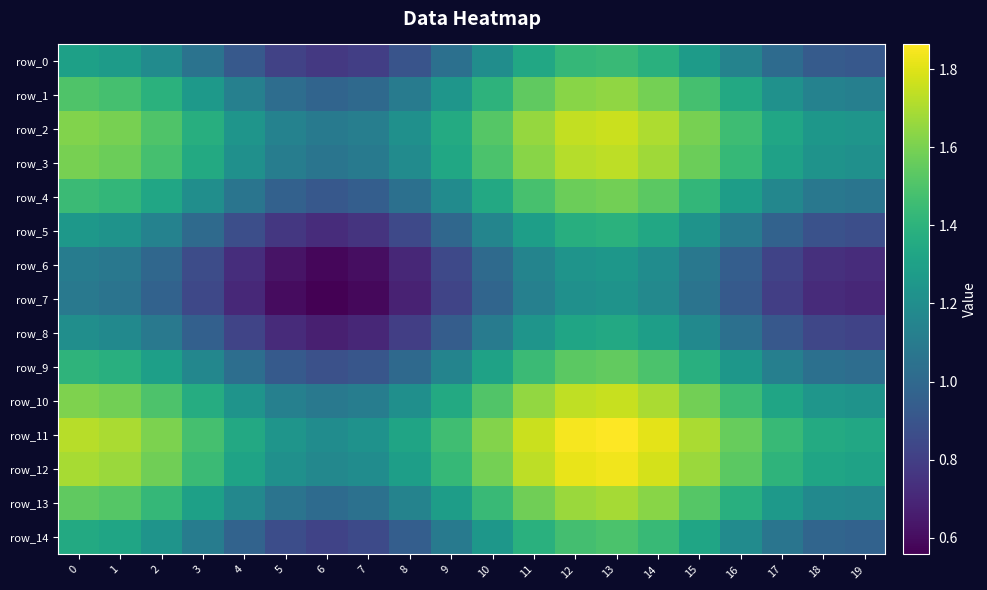

Rank the series at 14 from highest to lowest value.

row_11, row_12, row_2, row_10, row_3, row_13, row_1, row_4, row_9, row_14, row_0, row_5, row_8, row_6, row_7